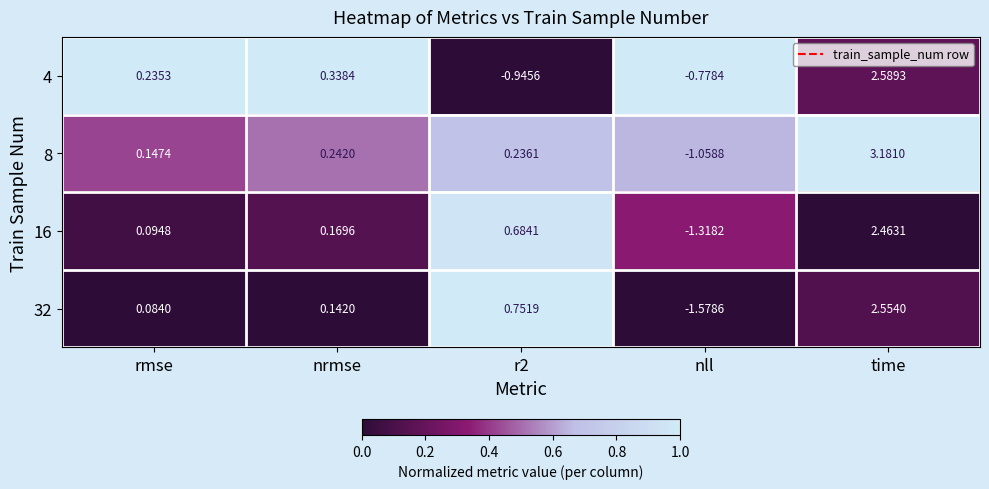

List the series in order of their peak value, highest first.

8, 4, 32, 16